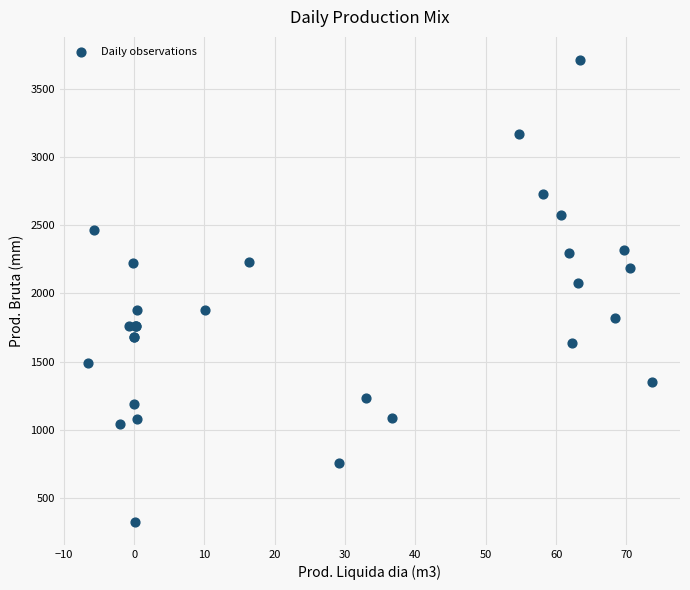

What Y value in the scatter plot is closest to 2018?

2073